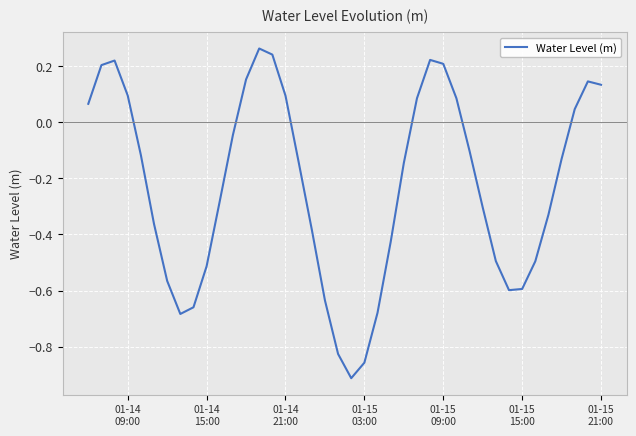

What is the difference between the maximum and minimum values?

1.2